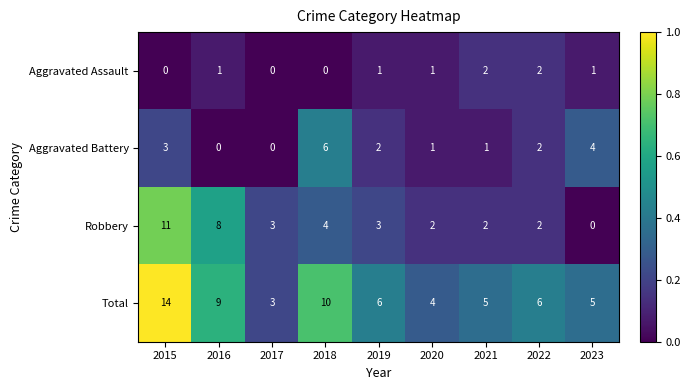

True or false: Robbery has a value of 4 at 2018.

True